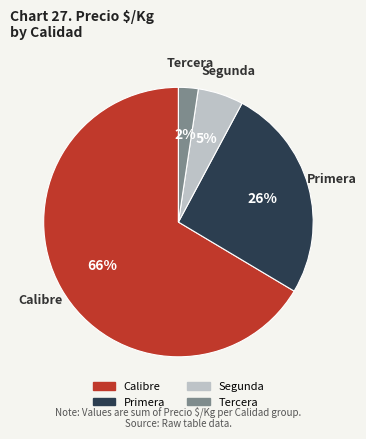

Count the number of slices in the pie.

4